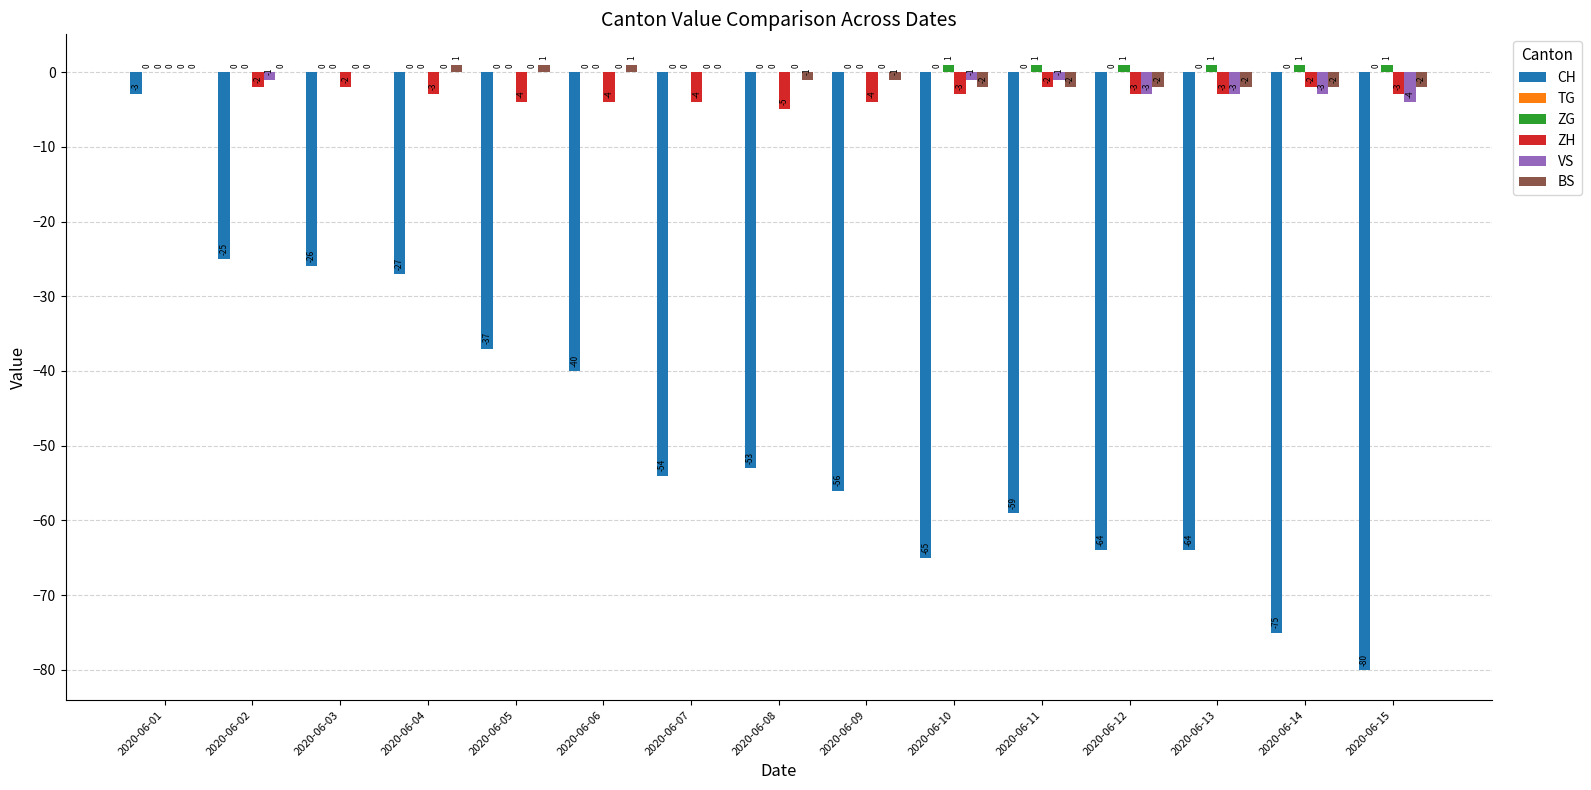

Between 2020-06-01 and 2020-06-07, which series saw the biggest shift?

CH